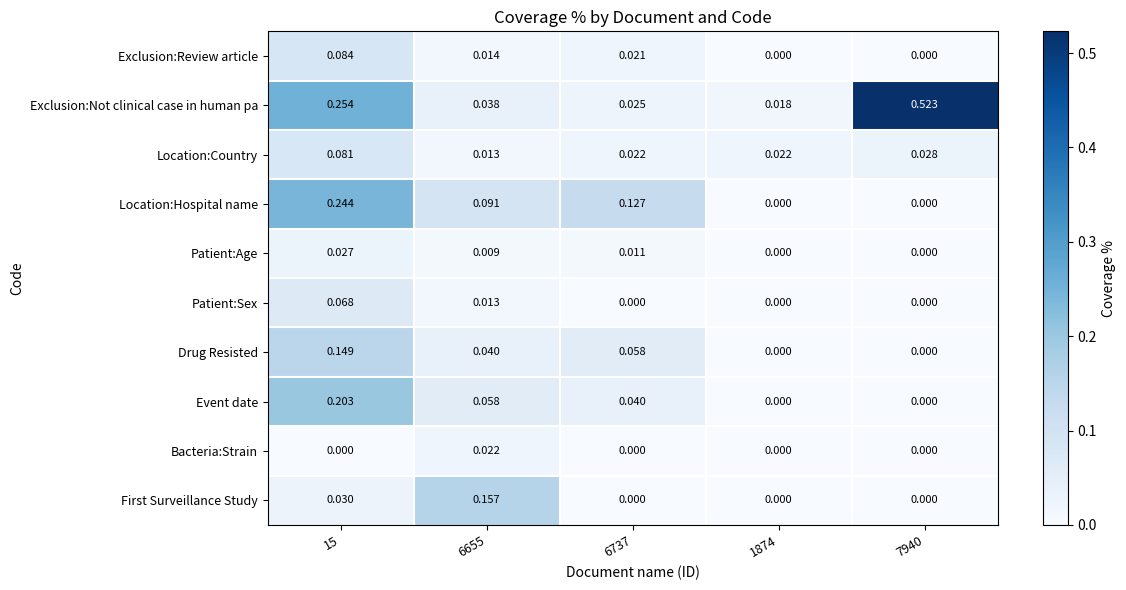

List the series in order of their peak value, highest first.

Exclusion:Not clinical case in human pa, Location:Hospital name, Event date, First Surveillance Study, Drug Resisted, Exclusion:Review article, Location:Country, Patient:Sex, Patient:Age, Bacteria:Strain